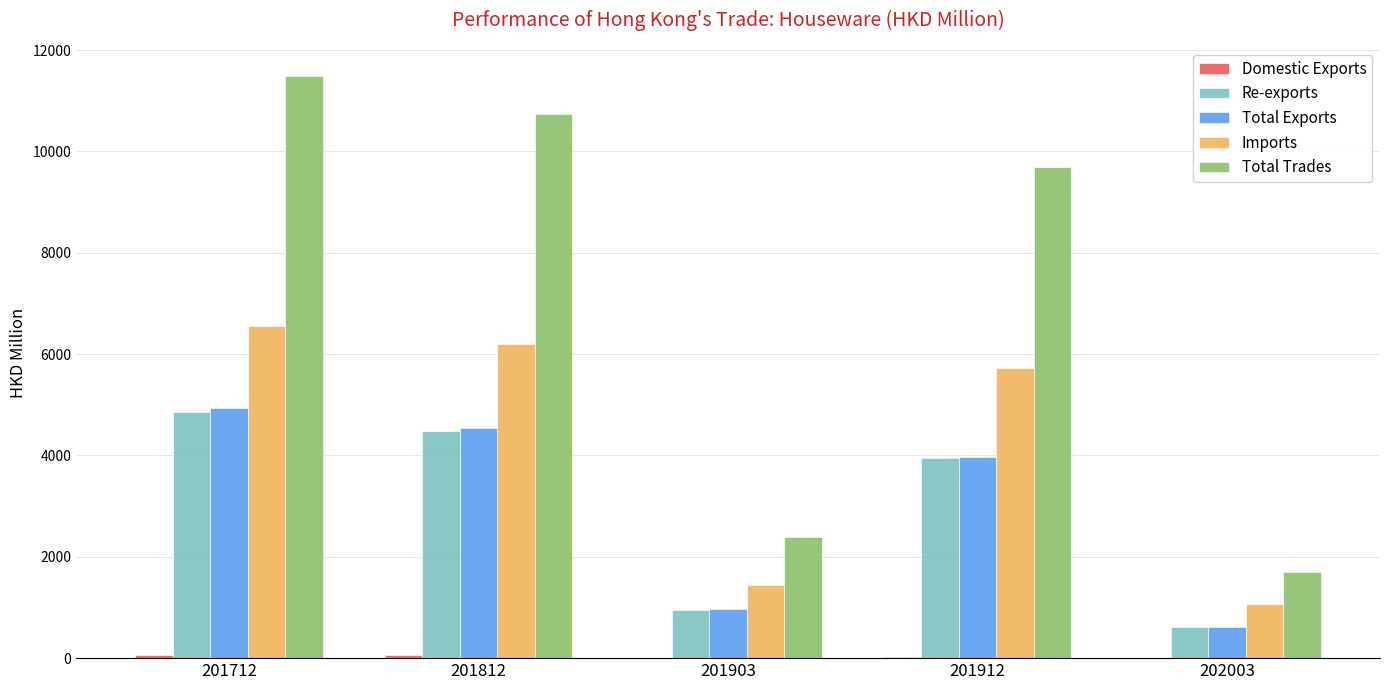

Between 201712 and 201912, which series saw the biggest shift?

Total Trades